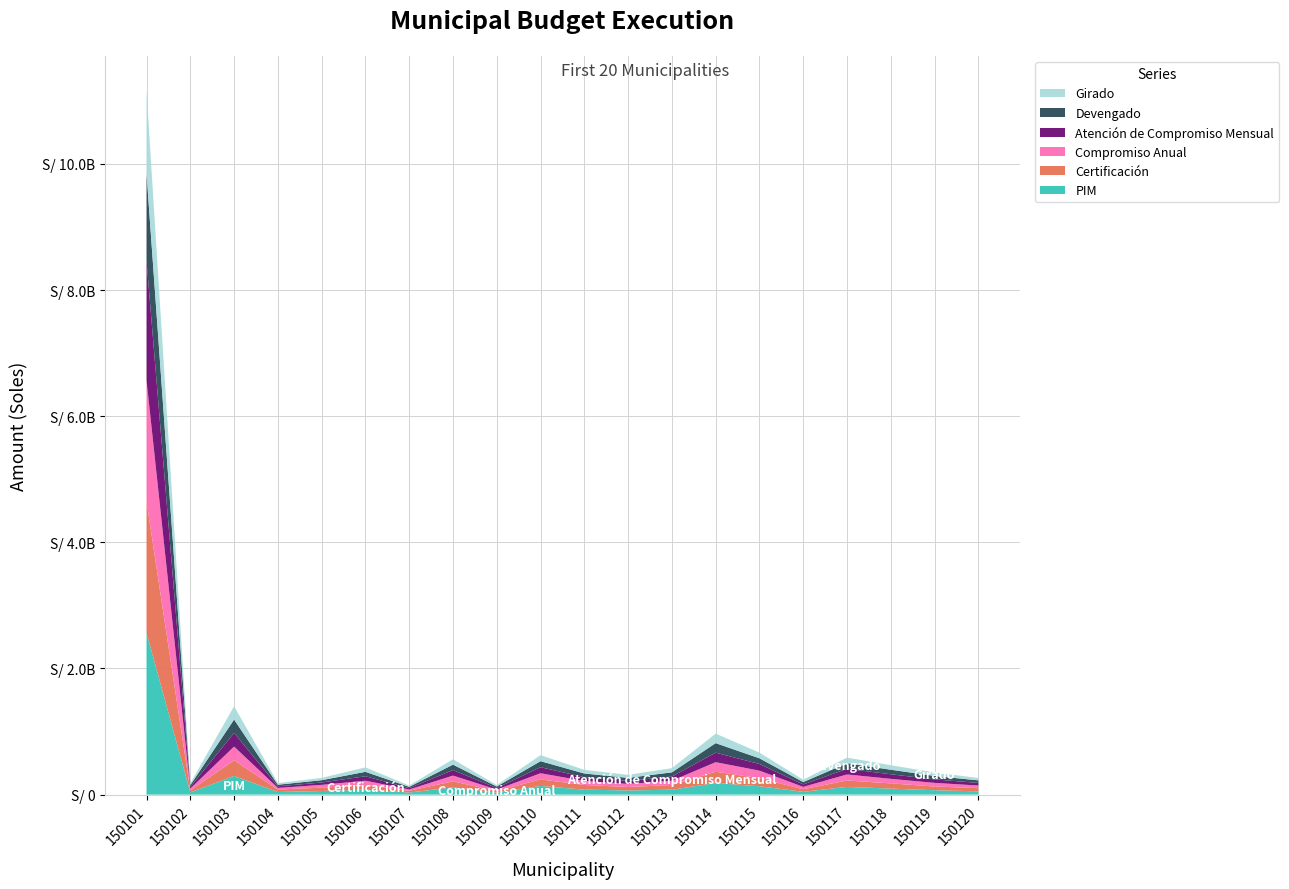

Reading right to left, extract all data points from this chart.

PIM: 51998217	69476026	94961582	122946958	44409229	132604152	183374077	77908161	66155933	78592674	137037517	30051415	115107824	32625743	78887243	57012221	41332860	296205306	35659038	2564490182
Certificación: 50101227	58806314	83024018	100994000	40404971	127099903	180056842	74806650	54492999	74233020	104183991	25301359	95628337	28114727	71540104	52778059	39219327	248548153	30165844	2080135650
Compromiso Anual: 41861967	57920816	72197625	95591745	38291771	120089987	150891991	66697352	48572051	62525085	97771782	24543411	91040759	20765978	70303822	44760545	25394198	217146991	29415232	1922694130
Atención de Compromiso Mensual: 41323181	54811847	72197625	89454711	37957339	105472263	150854317	66697352	48242004	60212648	95577011	24543403	87140543	20765978	70292832	37395215	25367219	216301889	28009655	1896927372
Devengado: 40461695	54811847	72197625	89246884	37762984	90322342	150852969	66697352	48034586	59195387	95577011	23680890	86325201	20762884	70212480	36801954	25359347	211831460	28009655	1379772167
Girado: 38149070	54811847	71478511	88912102	37762984	90313125	150840999	66688393	48031185	57801700	95570471	22968838	86063955	20753447	70212480	36799981	25295341	211518415	28005670	1312398058